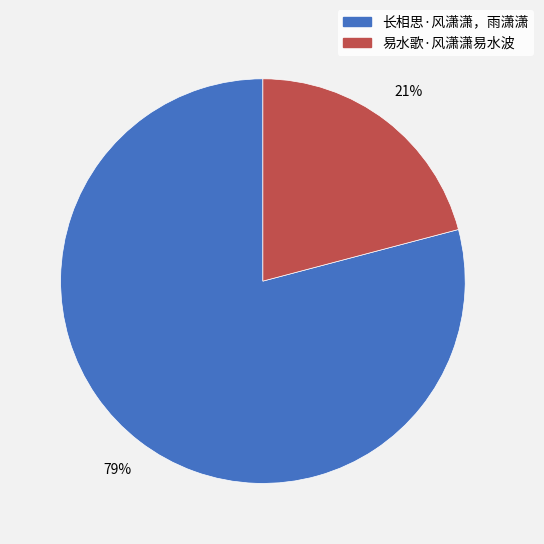

To the nearest percent, what percentage of the pie is 长相思·风潇潇，雨潇潇?

79%